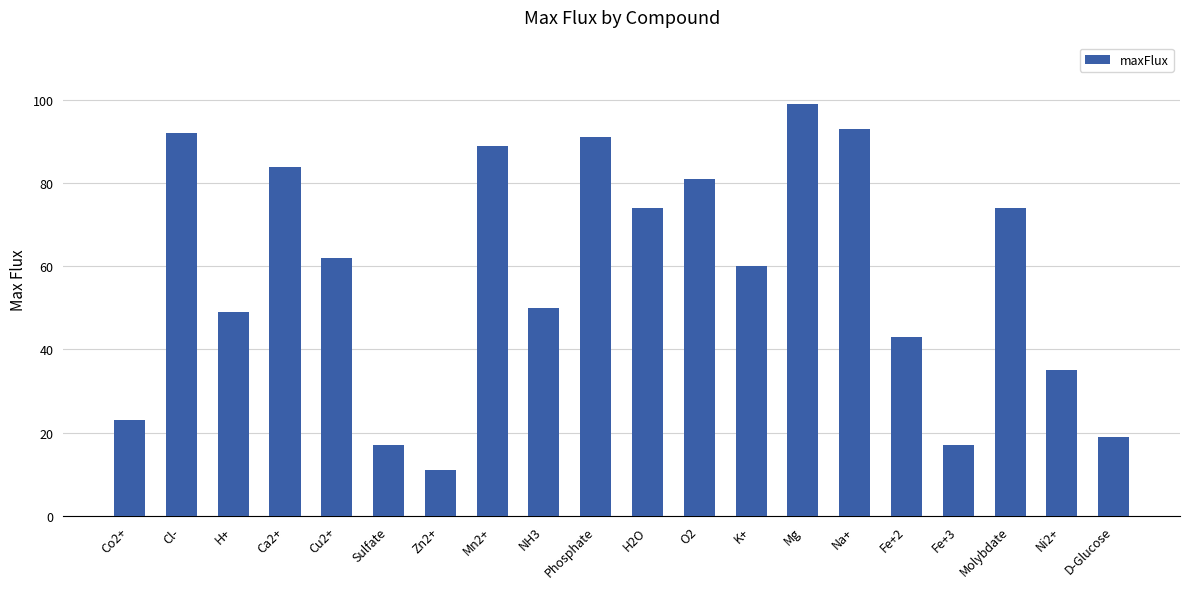

What is the label of the 18th bar from the right?

H+